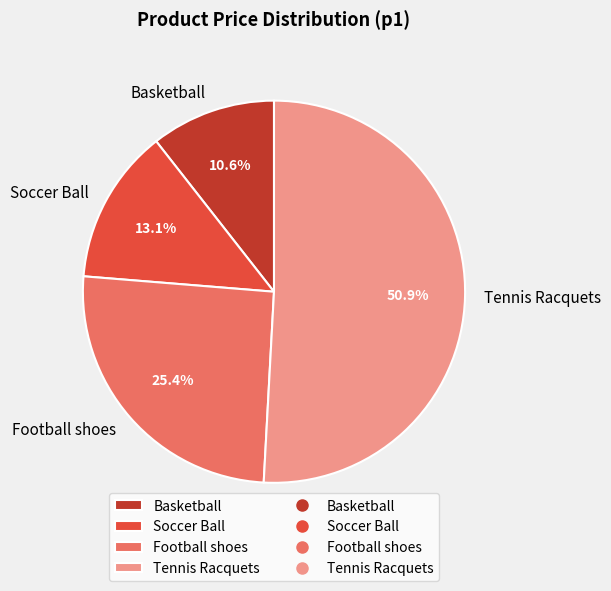

What percentage do Tennis Racquets and Soccer Ball together represent?

64.0%